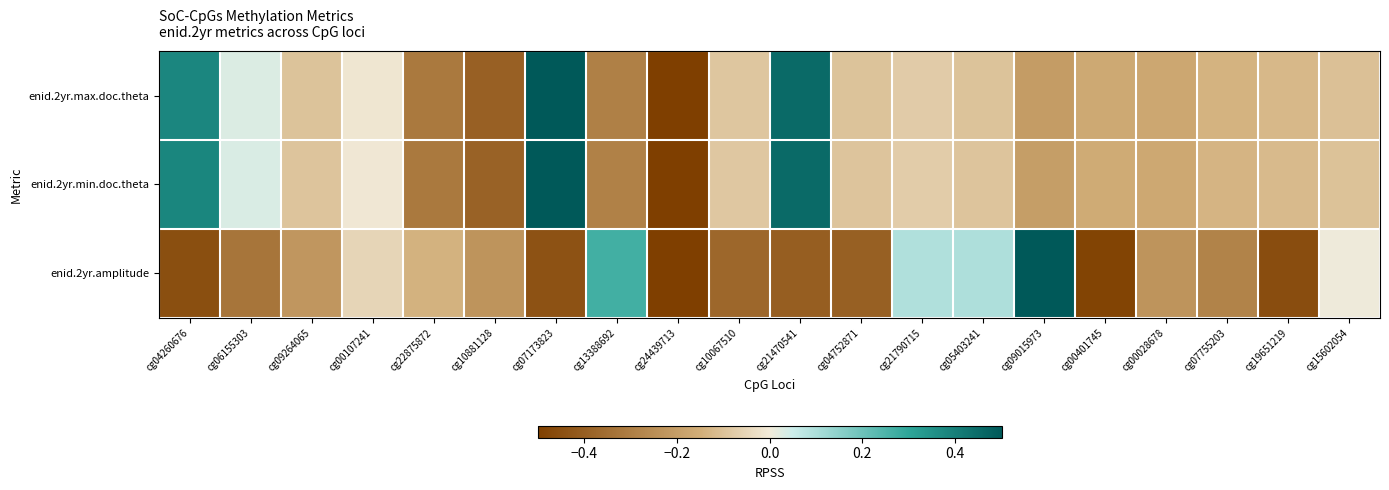

Which has a higher value, cg00028678 or cg09264065?

cg09264065